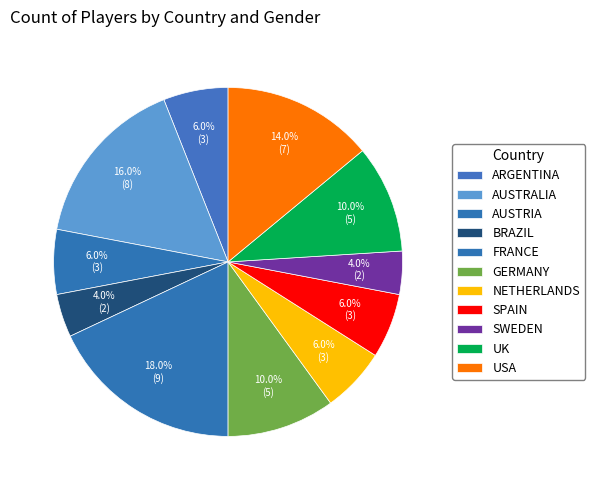

Rank the categories by value from lowest to highest.

BRAZIL, SWEDEN, ARGENTINA, AUSTRIA, NETHERLANDS, SPAIN, GERMANY, UK, USA, AUSTRALIA, FRANCE